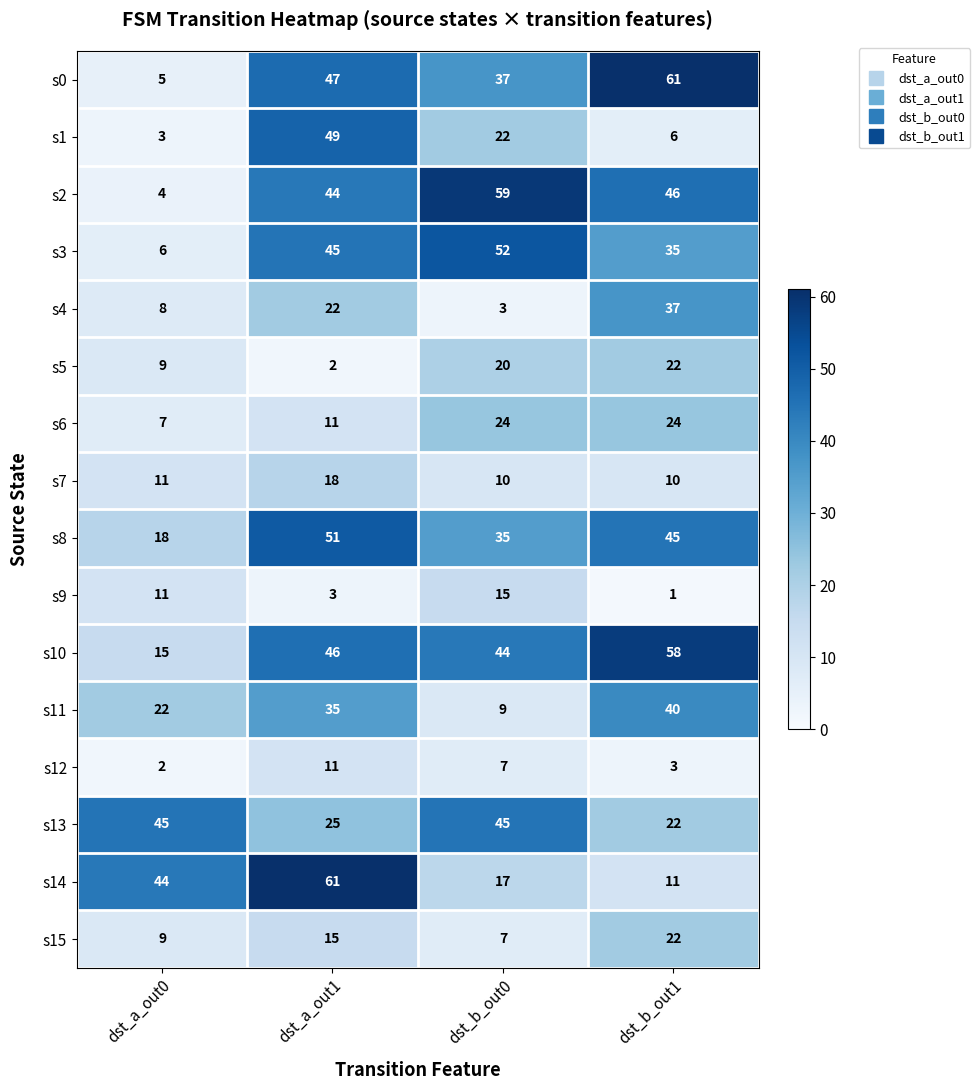

Which series has the largest total across all categories?

s10